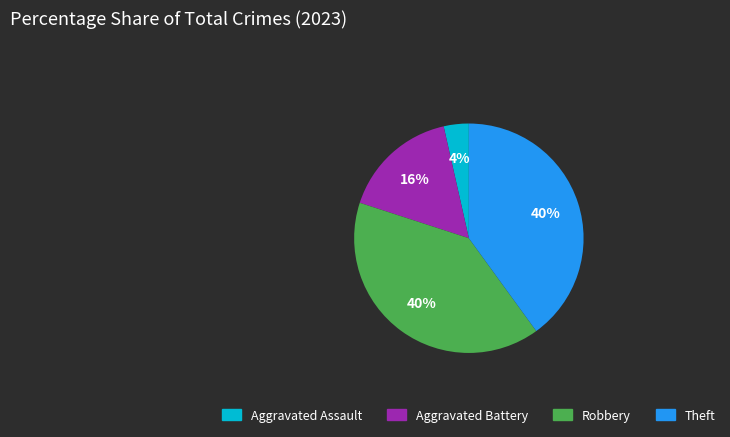

Does Theft account for over 50% of the chart?

No